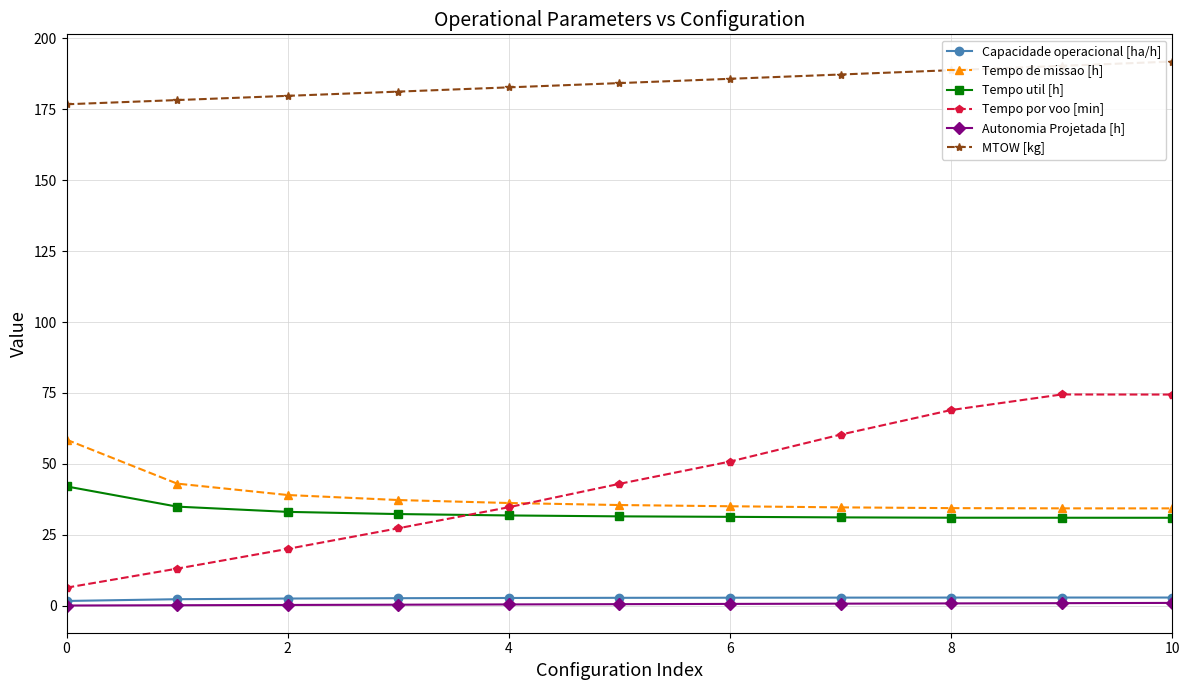

Is this an area chart (filled region under the line)?

No